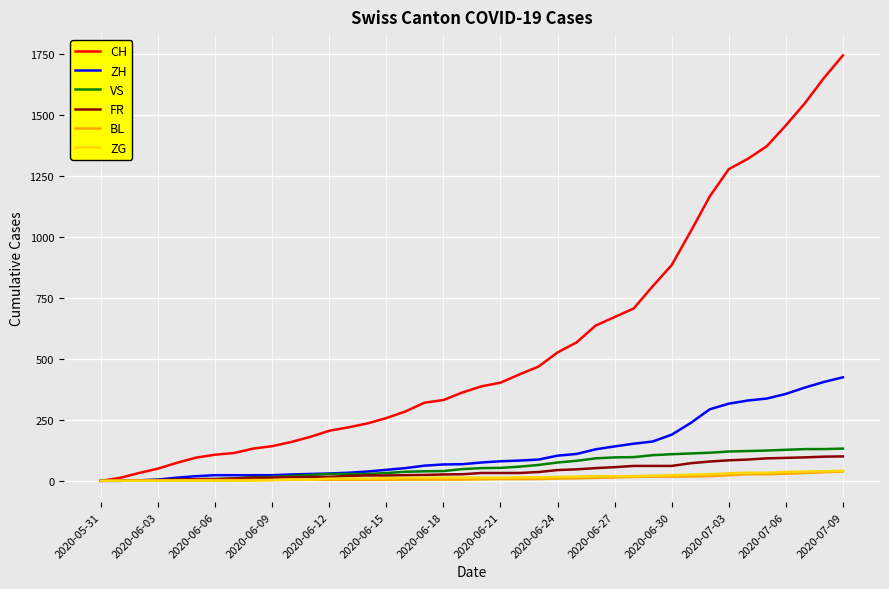

Which series has the largest total across all categories?

CH